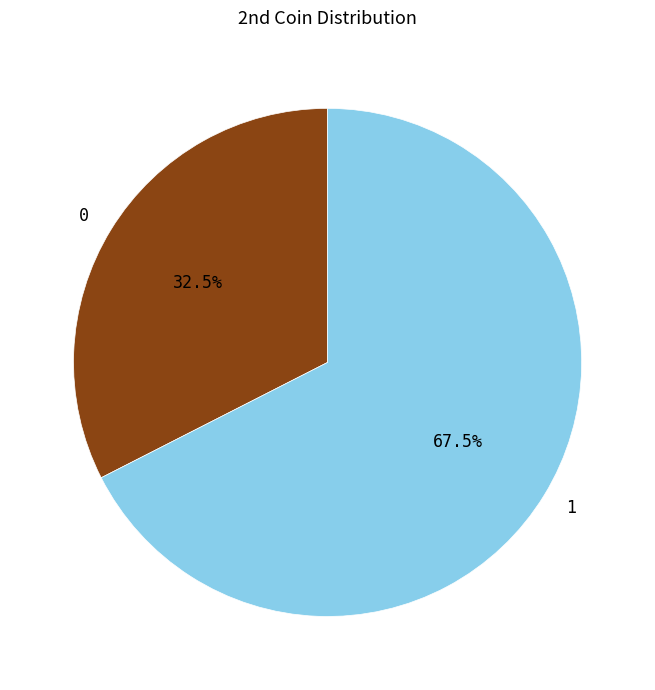

To the nearest percent, what is the average slice percentage?

50%